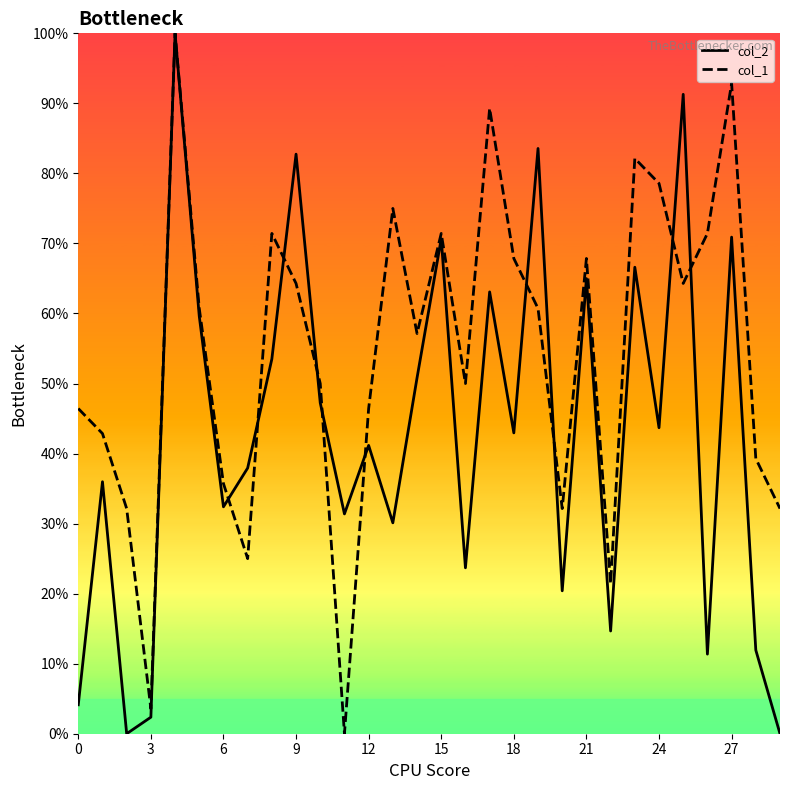

Which series has the widest spread of values?

col_2